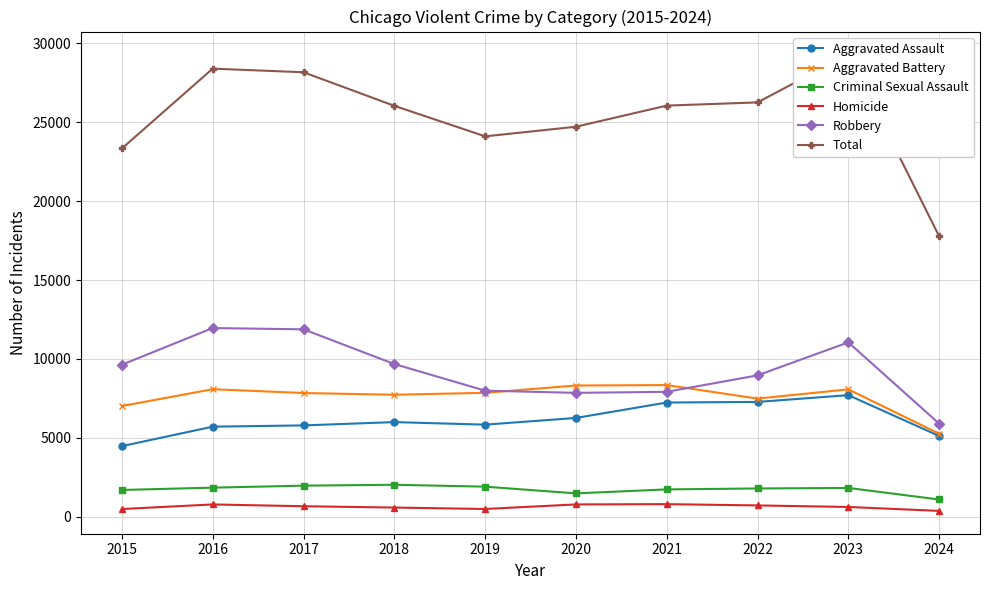

What are all the series names shown in the legend?

Aggravated Assault, Aggravated Battery, Criminal Sexual Assault, Homicide, Robbery, Total